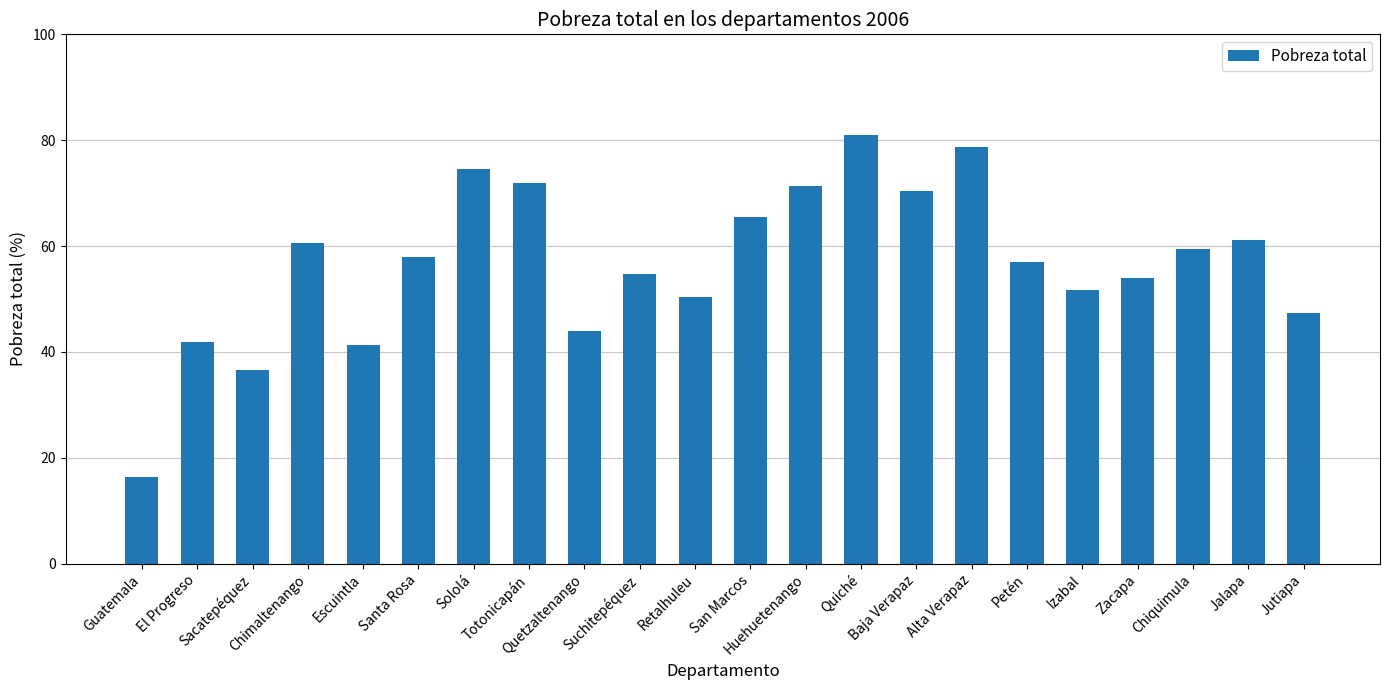

What is the value of the 12th bar from the left?

65.5